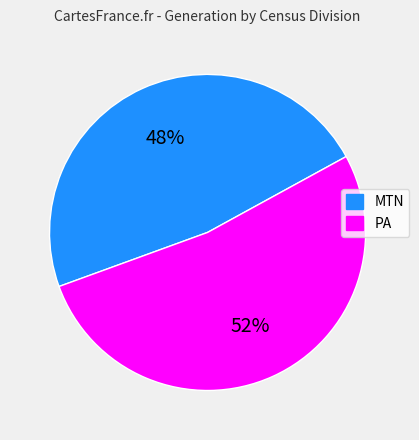

To the nearest percent, what is the average slice percentage?

50%